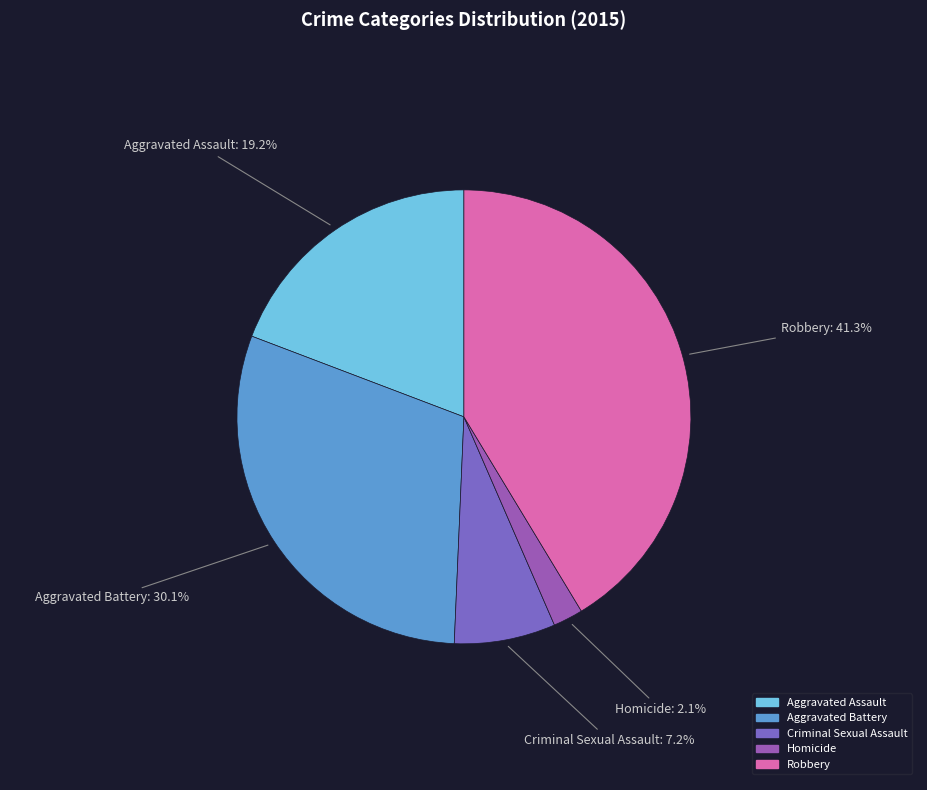

Approximately how many times larger is the value at Homicide compared to Aggravated Assault?

0.1